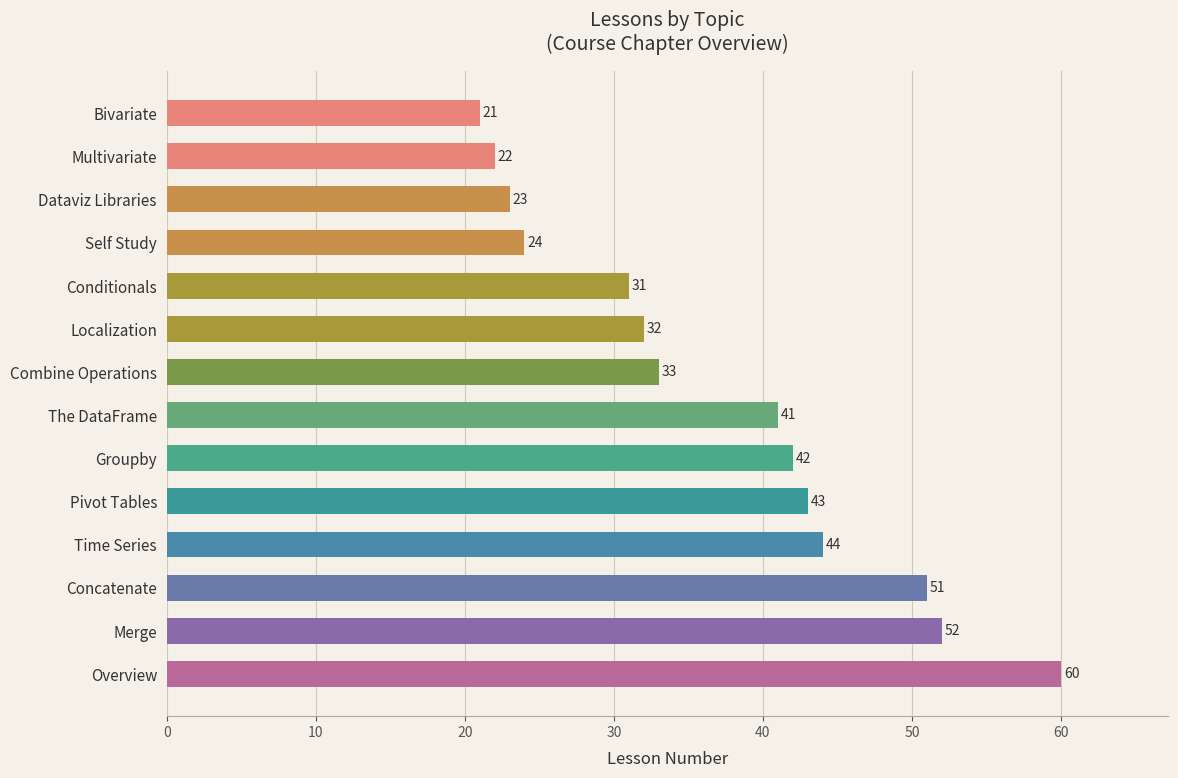

Reading top to bottom, what are all the values shown in this chart?

21	22	23	24	31	32	33	41	42	43	44	51	52	60